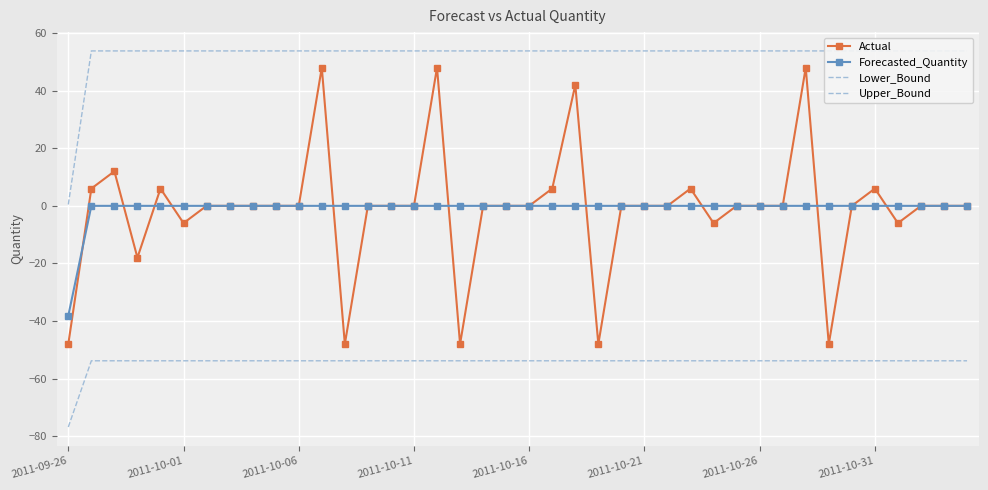

How many distinct data groups are displayed?

4